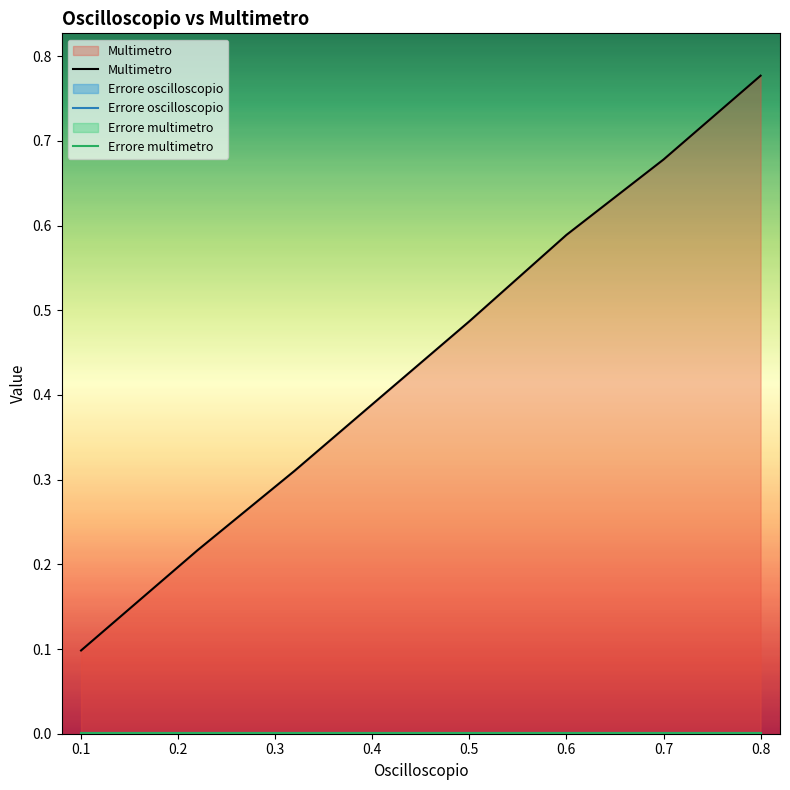

What is the difference between the maximum and second lowest values in the Multimetro series?

0.6